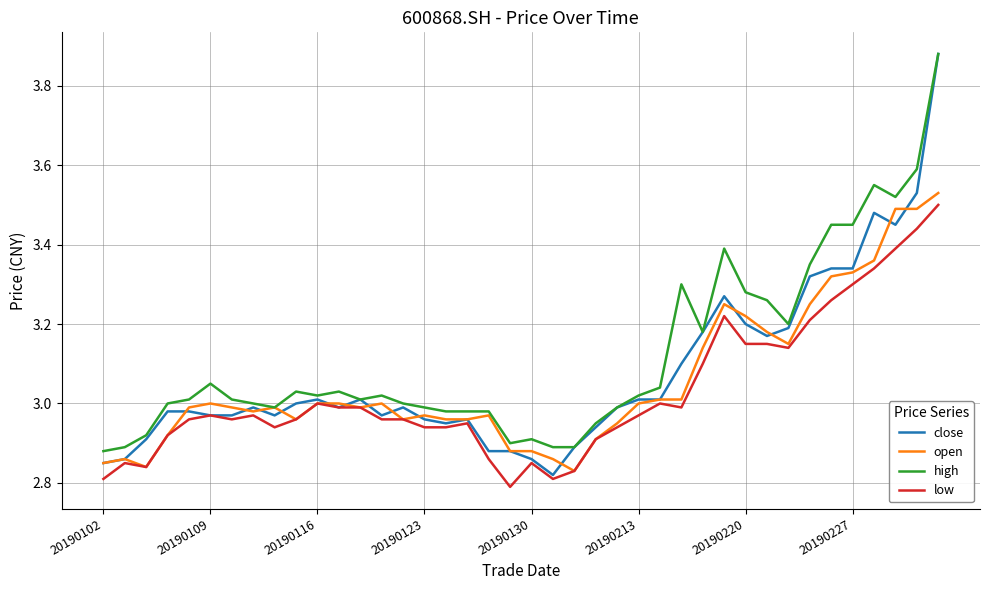

After their last crossing, which series has the higher values: open or close?

close